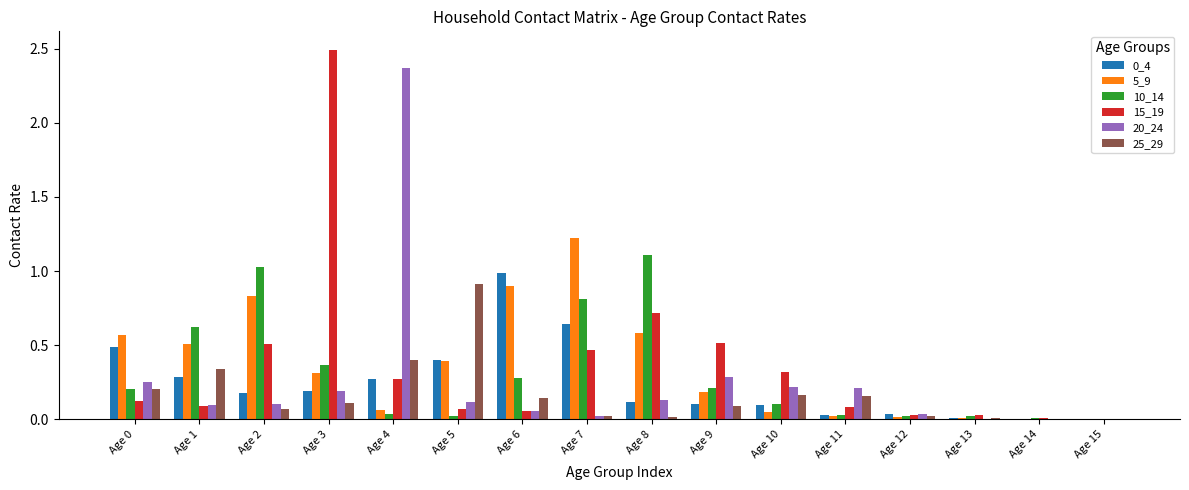

Is the value of 25_29 at Age 10 greater than the value of 20_24 at Age 4?

No